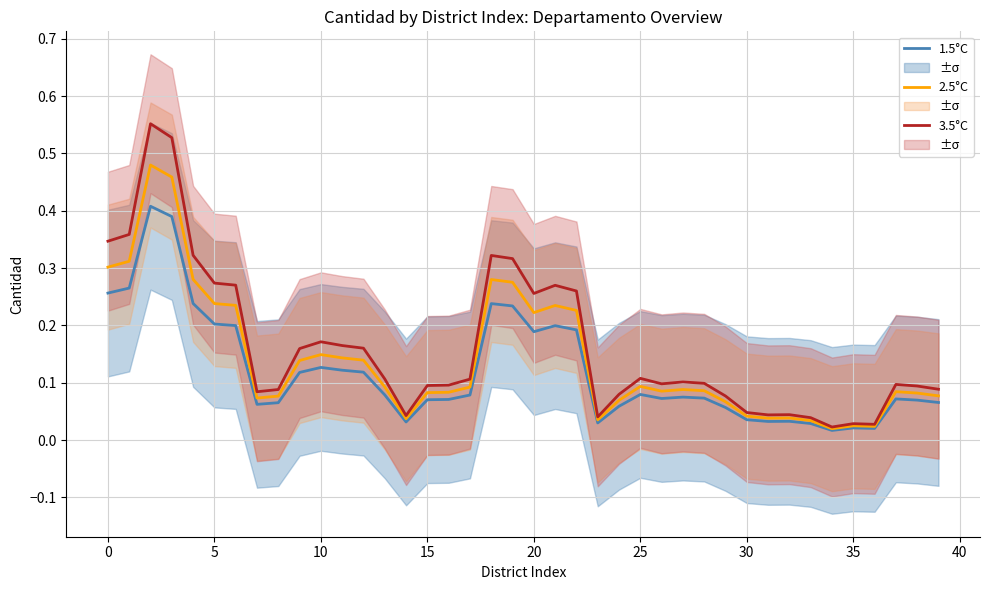

Is it true that 3.5°C equals 0.0 at 23?

True